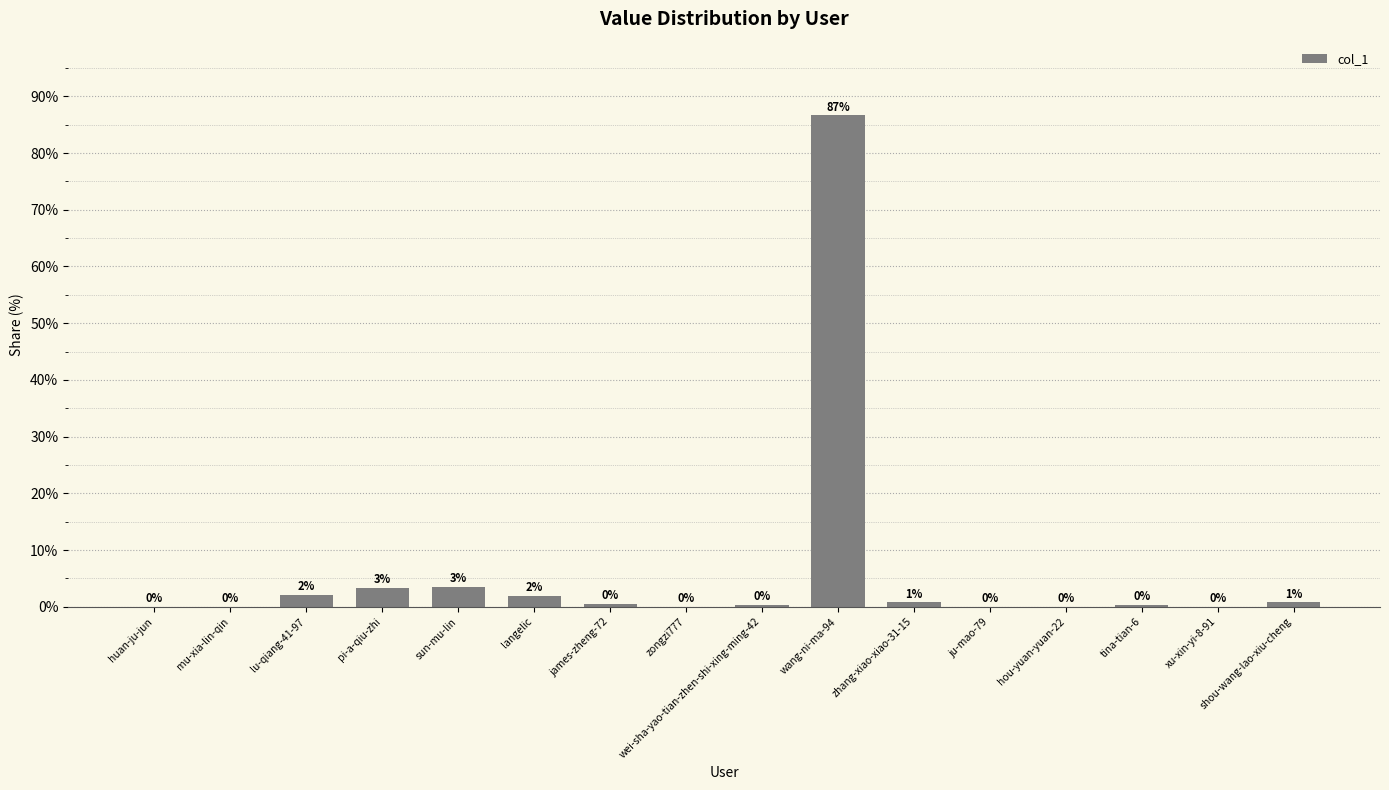

What is the maximum value shown in the chart?

86.6